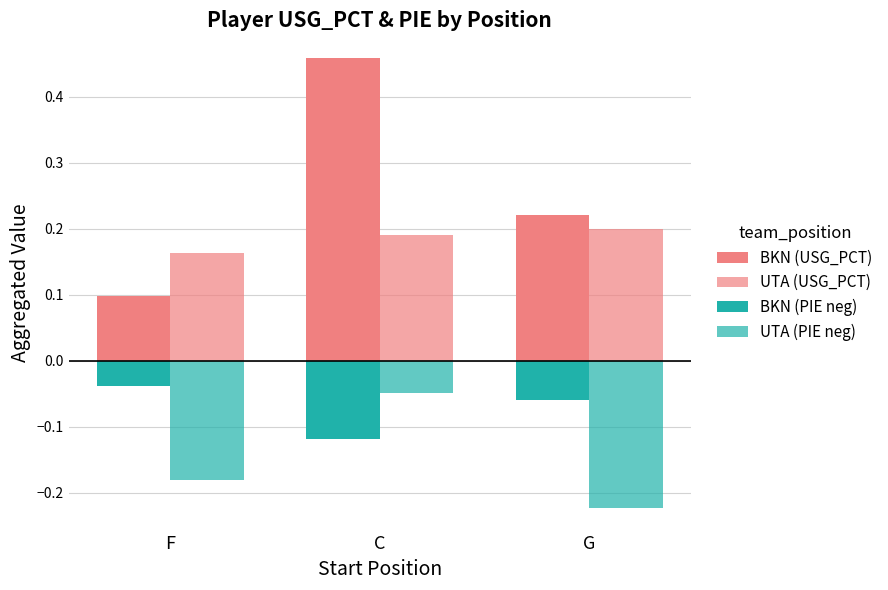

Where is UTA (USG_PCT) nearest to the value 0?

F